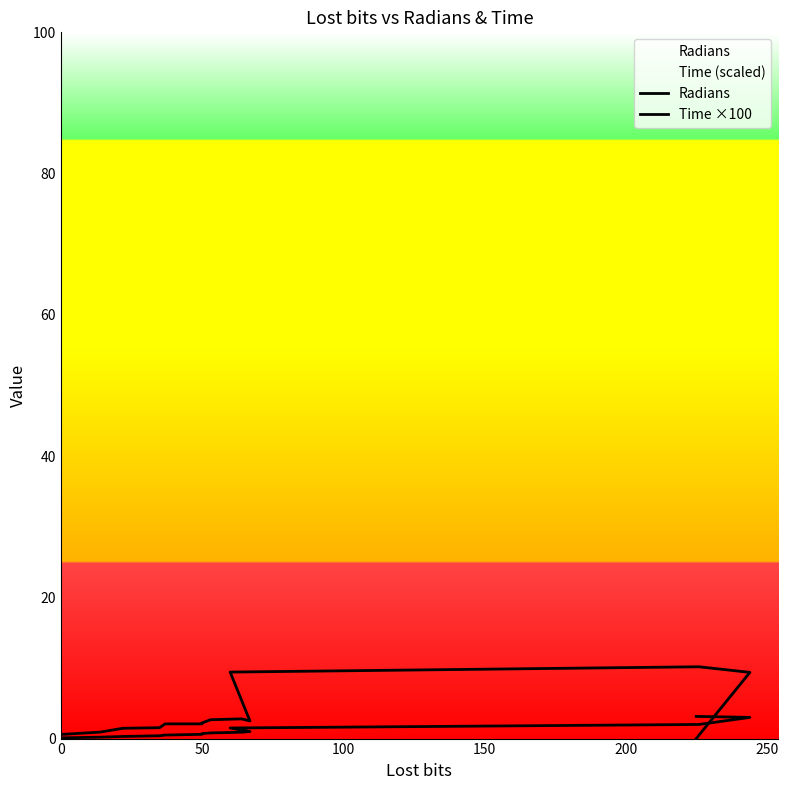

Rank the series by their maximum value, from highest to lowest.

Time ×100, Radians